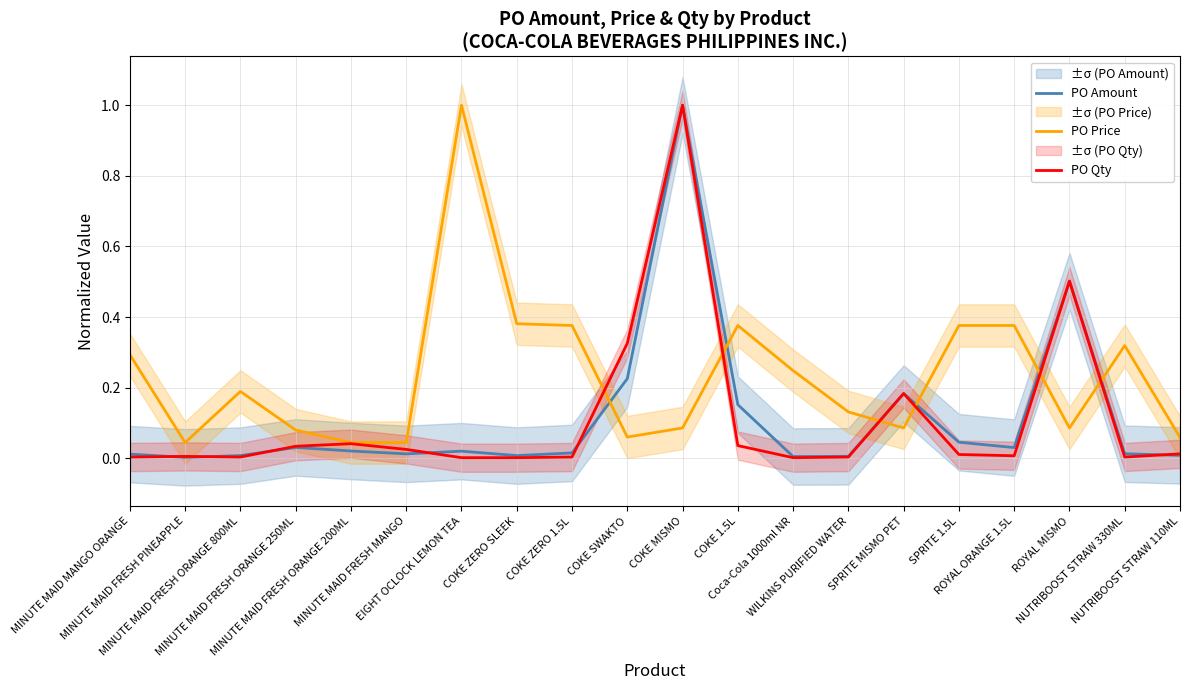

Which has a higher value, NUTRIBOOST STRAW 330ML or SPRITE 1.5L?

SPRITE 1.5L